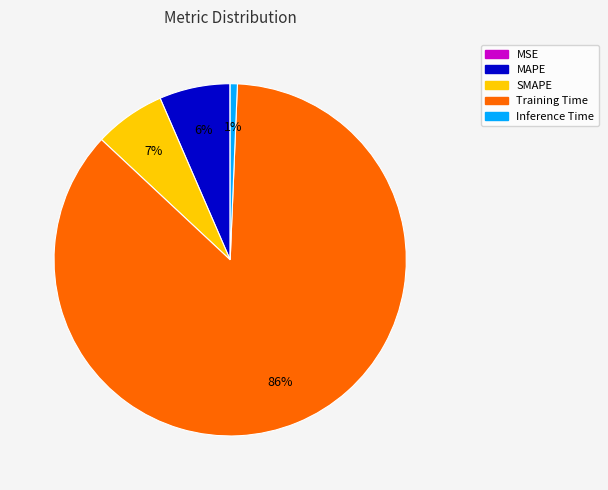

Is there any slice that represents more than half of the pie?

Yes